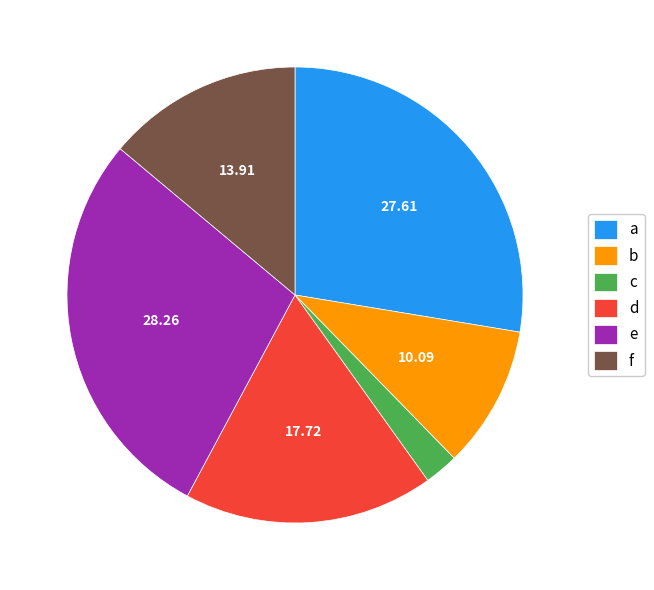

Do a and d together represent more than half of the pie?

No